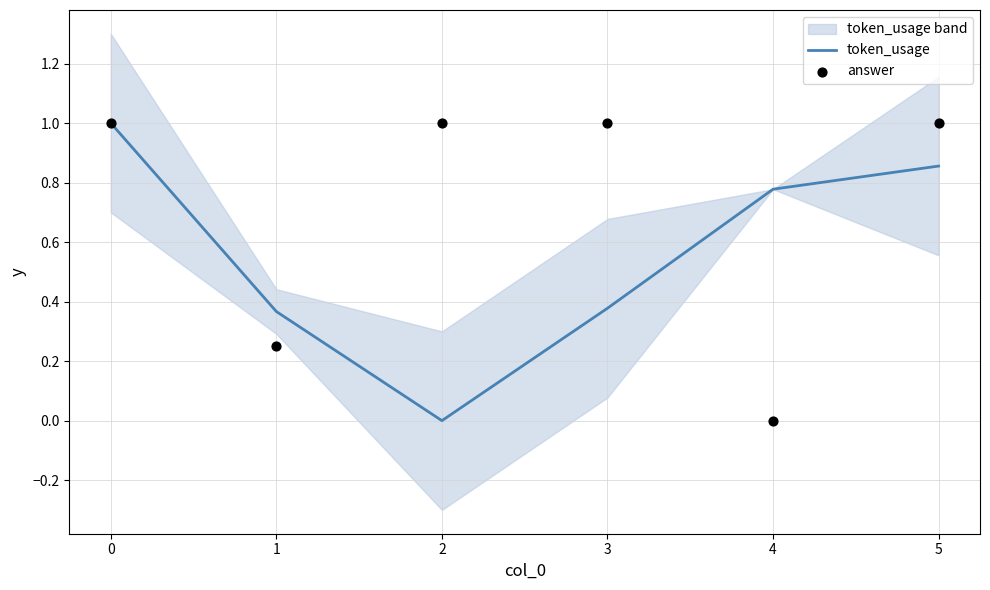

Which series has the largest total across all categories?

answer